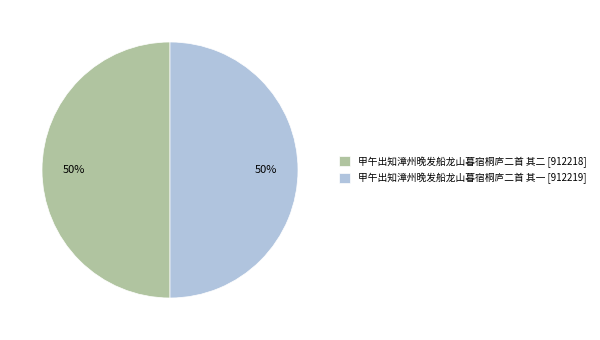

Is it true that 甲午出知漳州晚发船龙山暮宿桐庐二首 其二 [912218] is 57% of the pie?

False